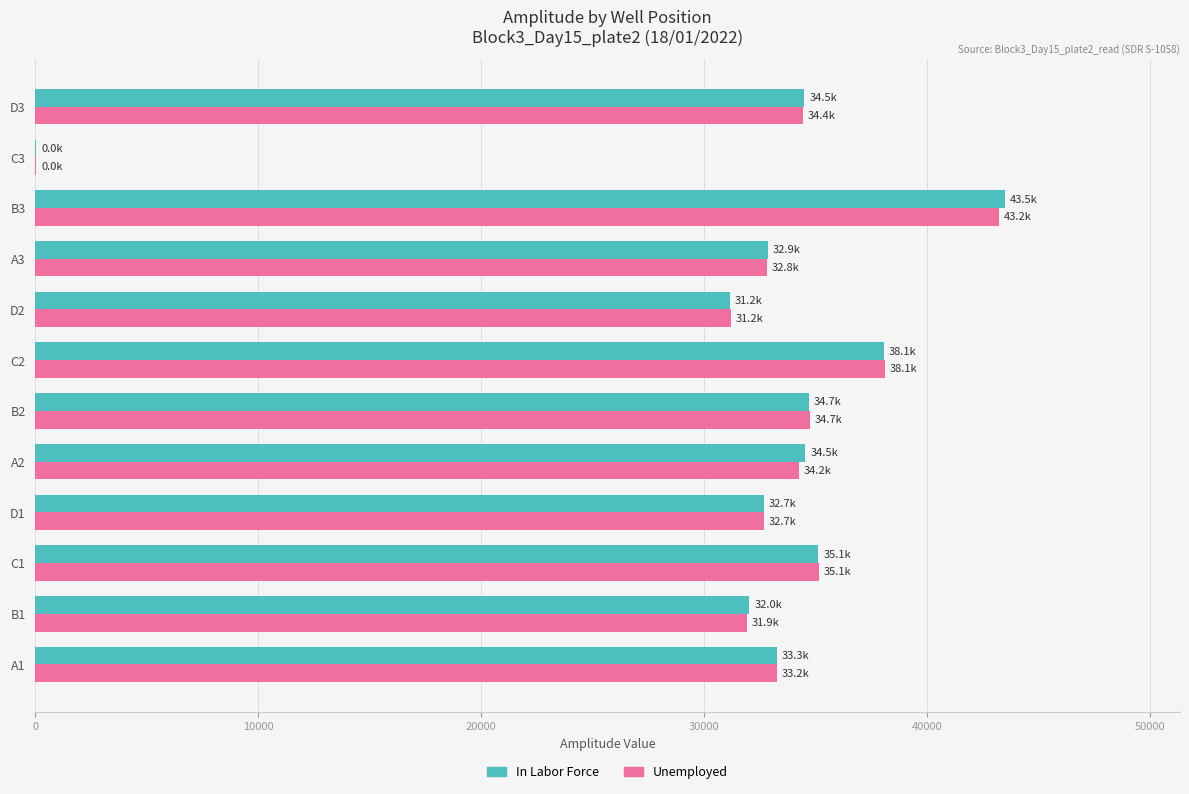

What are all the series names shown in the legend?

In Labor Force, Unemployed